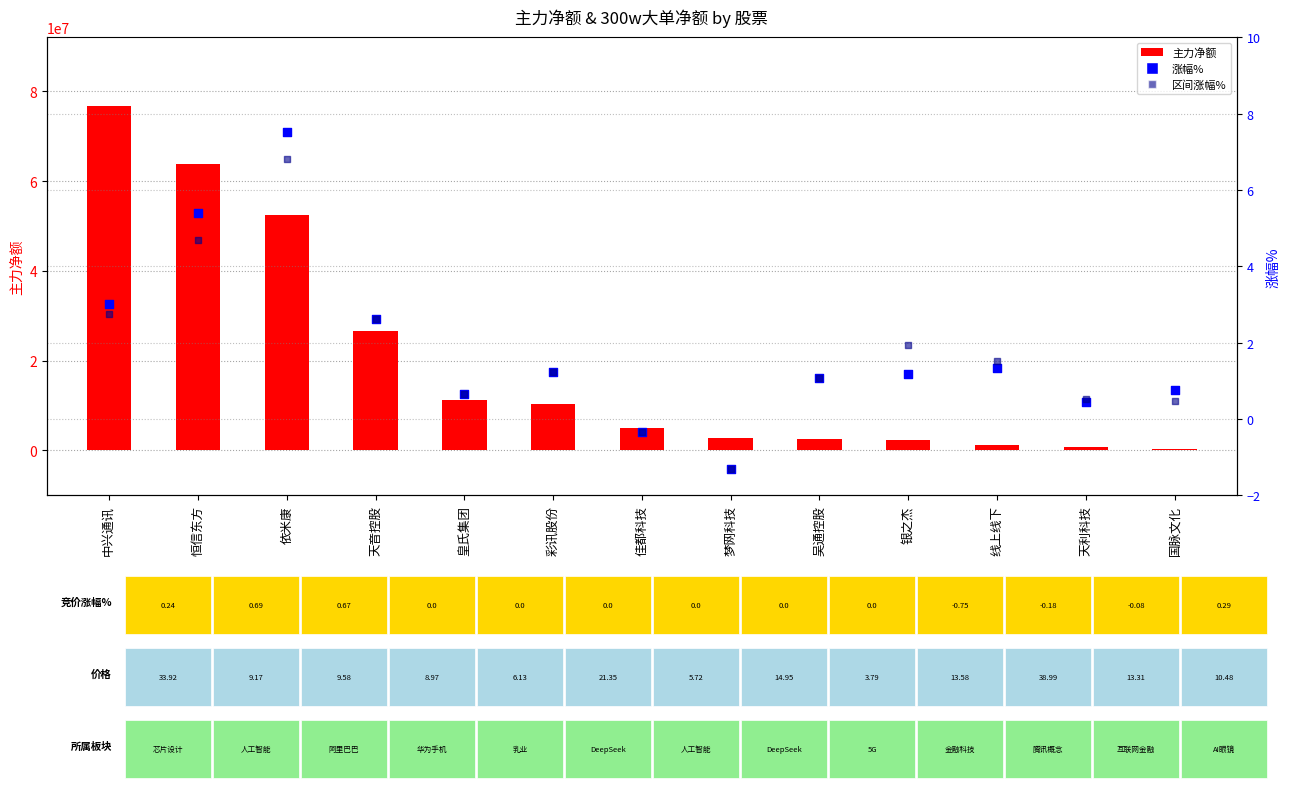

Is the value of 主力净额 at 天音控股 greater than the value of 涨幅% at 国脉文化?

Yes